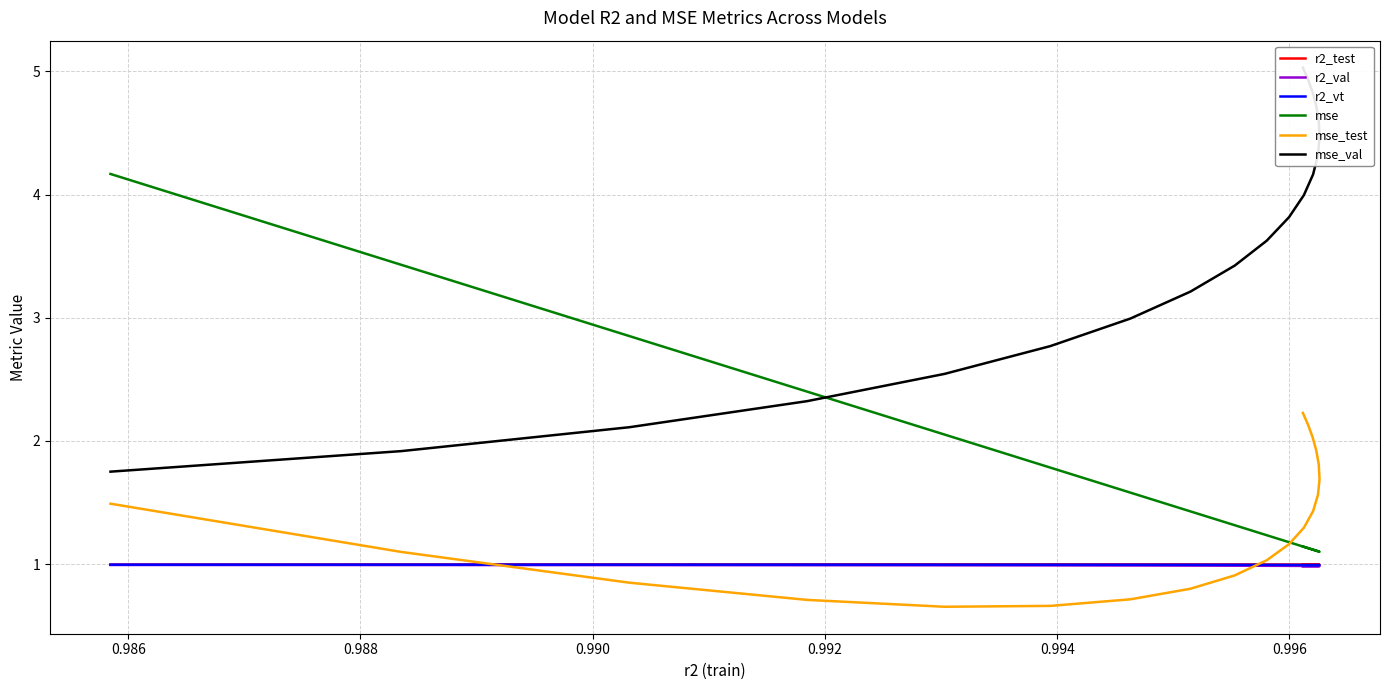

What is the smallest value displayed?

0.7